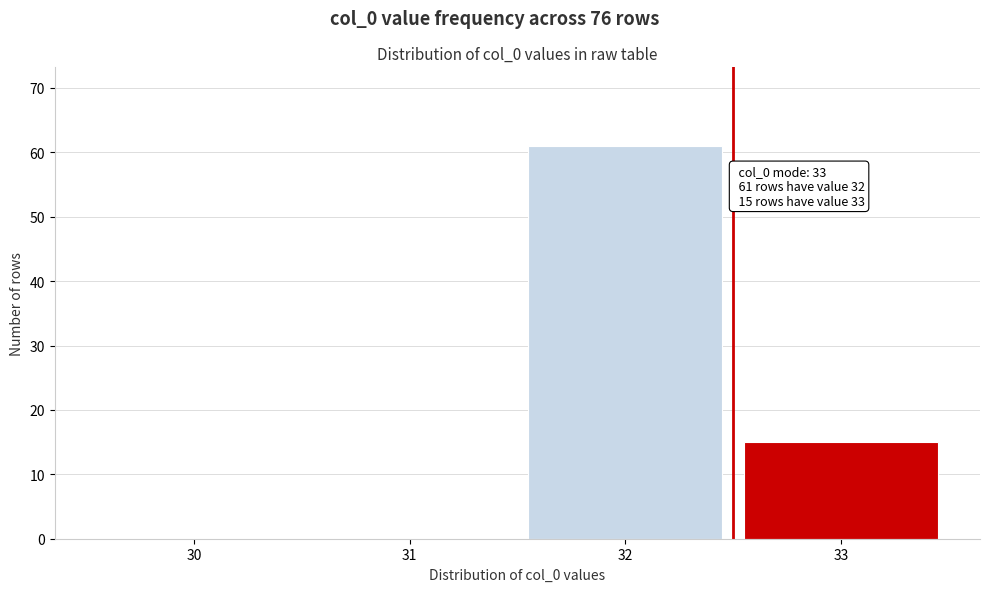

Reading left to right, what are all the values shown in this chart?

30=0	31=0	32=61	33=15